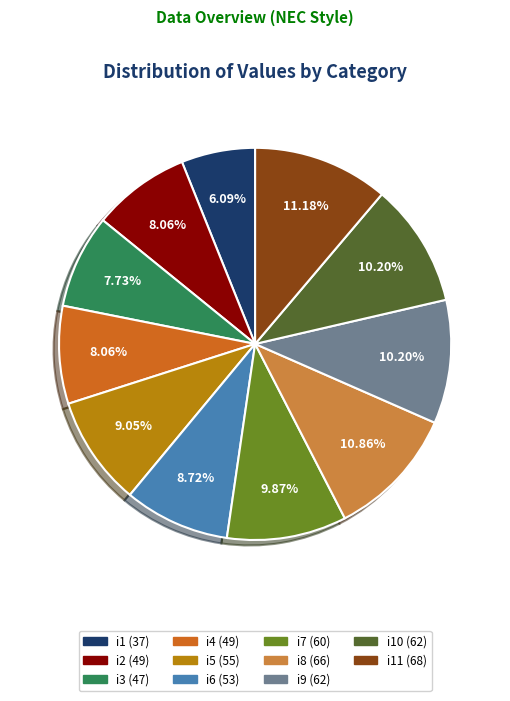

How many slices are in this pie chart?

11